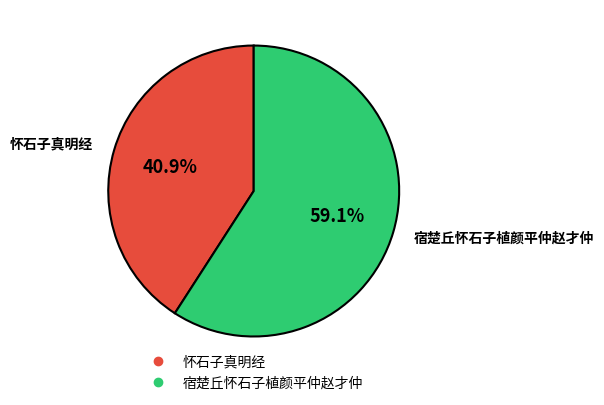

To the nearest percent, what is the average slice percentage?

50%